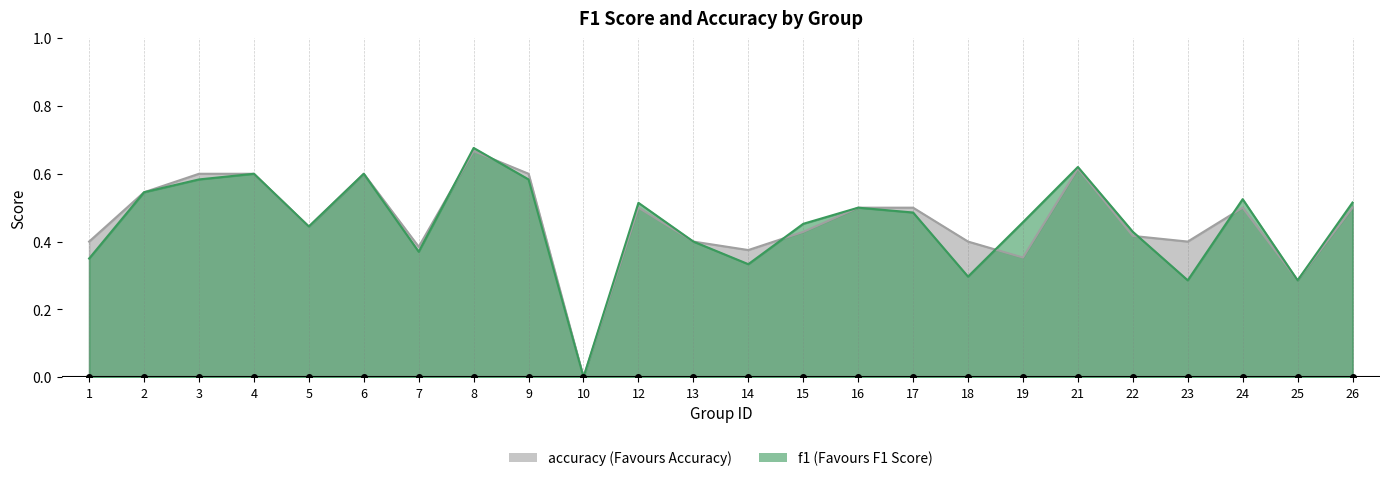

How many lines are shown in the chart?

2